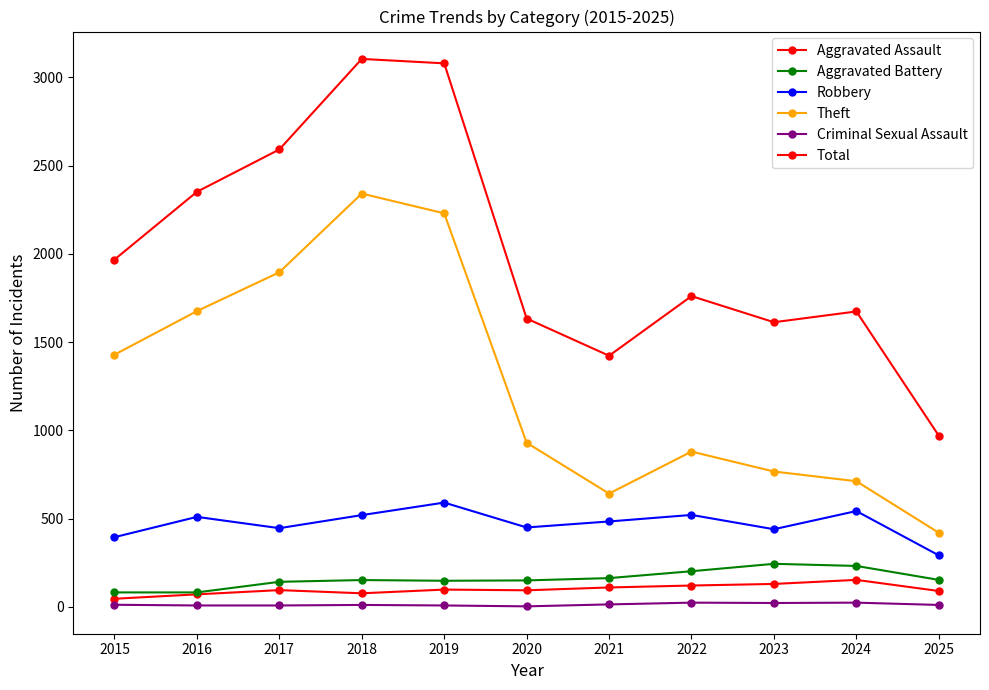

Count the number of categories in the chart.

11